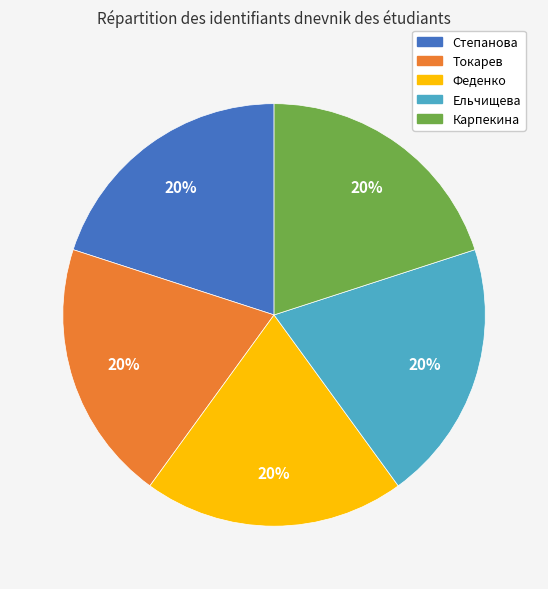

True or false: Карпекина accounts for 27% of the total.

False